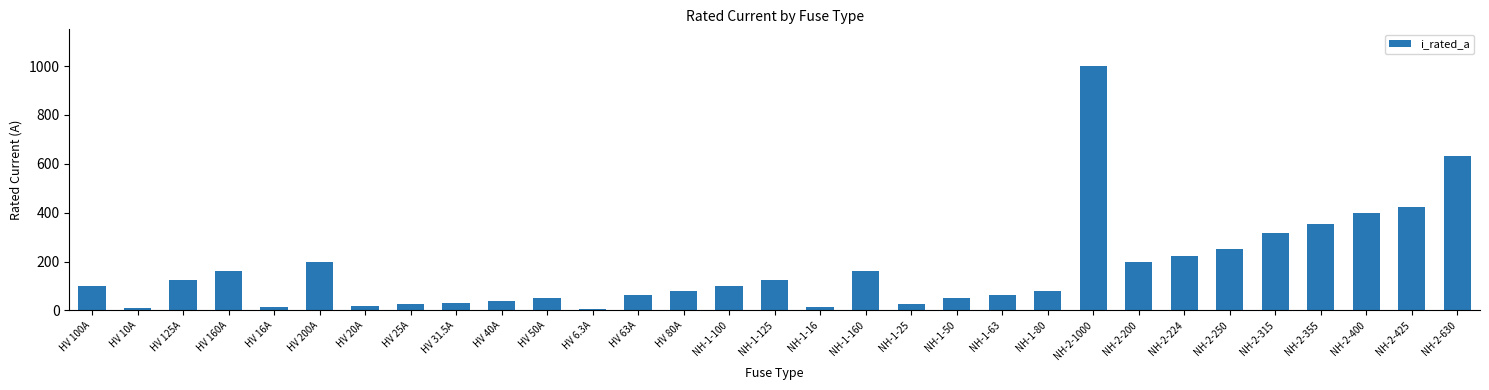

What is the difference between the second highest and second lowest values?

620.0